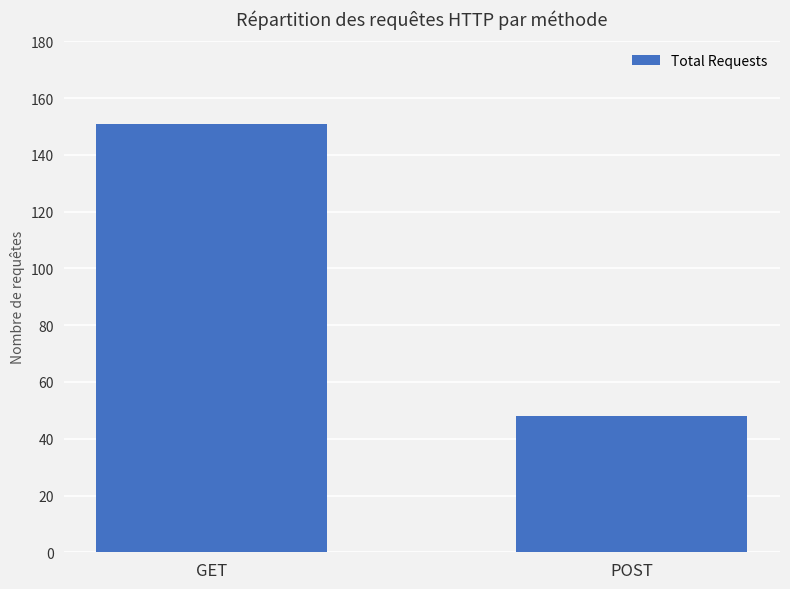

What is the minimum value shown in the chart?

48